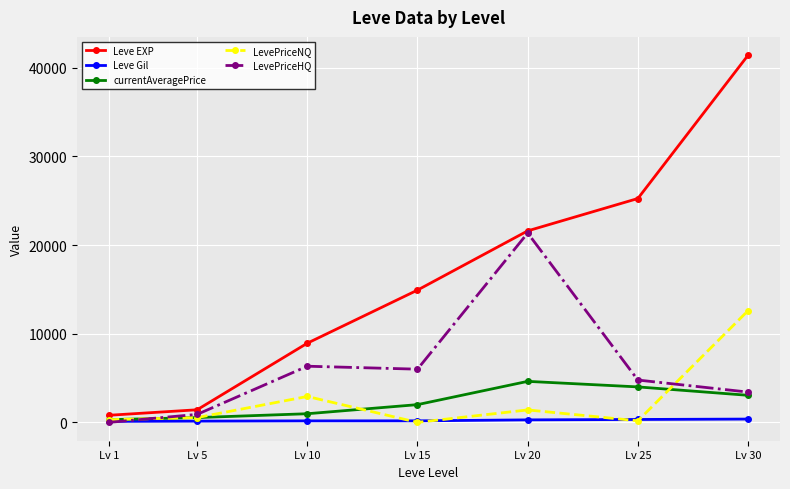

What is the value of the Leve EXP point at the 6th from the left?

25250.0